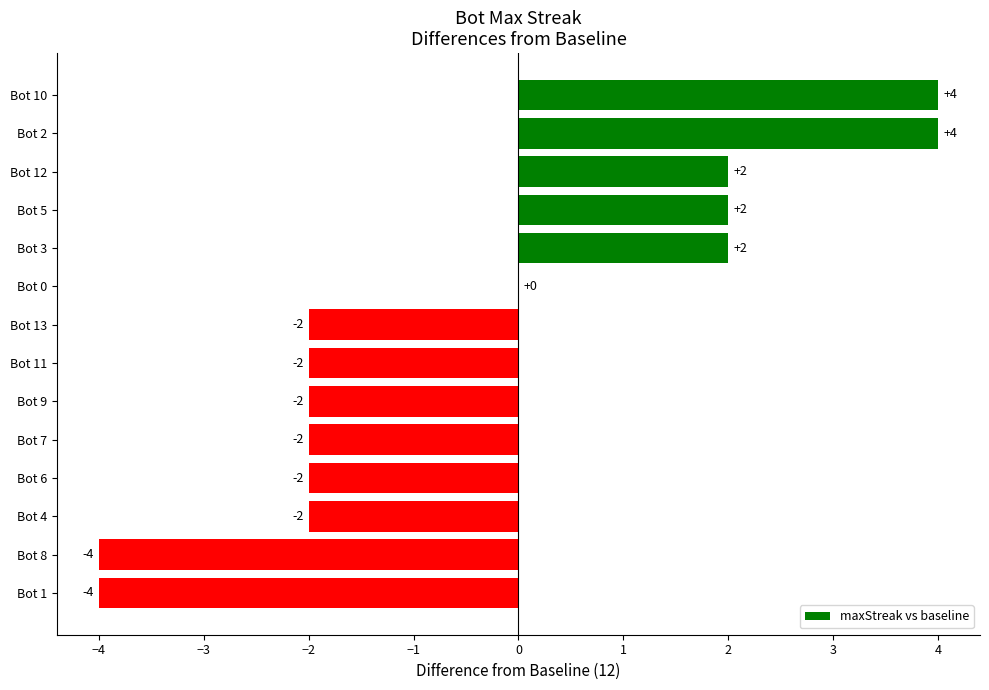

True or false: the data shows 4 at Bot 0.

False